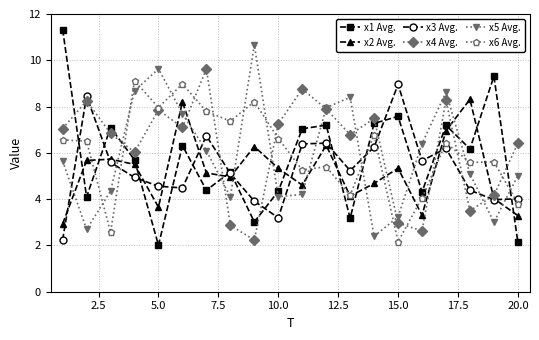

How many interior local valleys does the x1 Avg. series have?

7